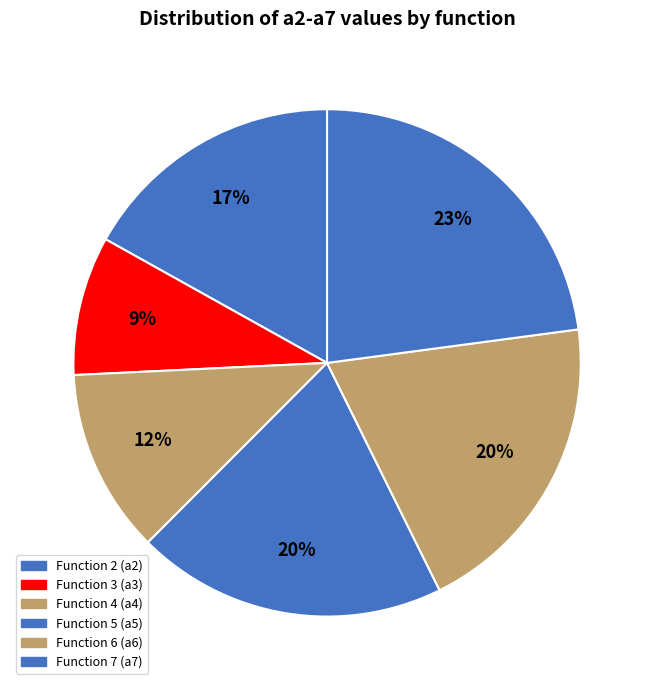

Count the number of slices in the pie.

6